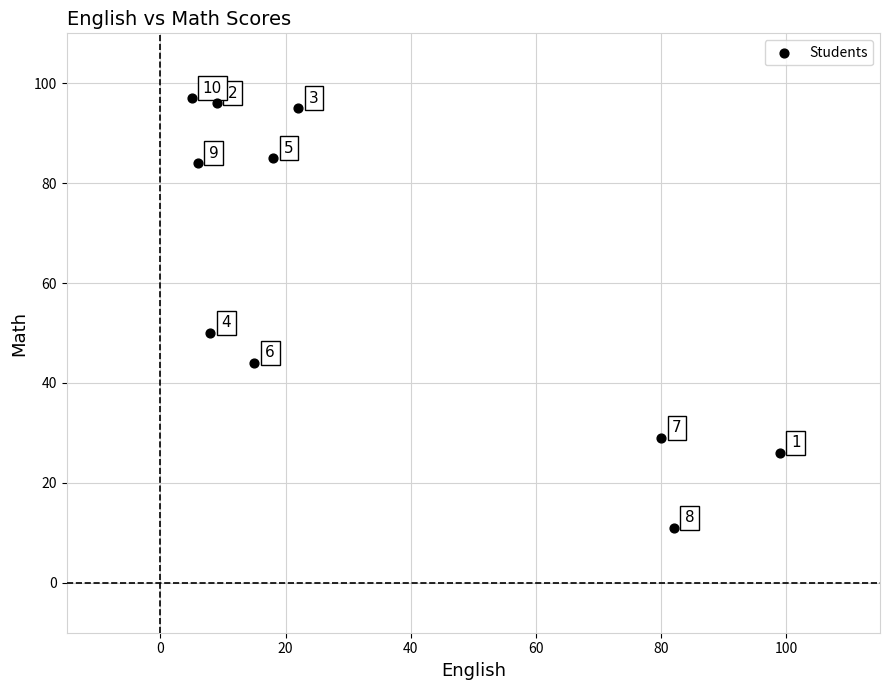

What Y value in the scatter plot is closest to 54?

50